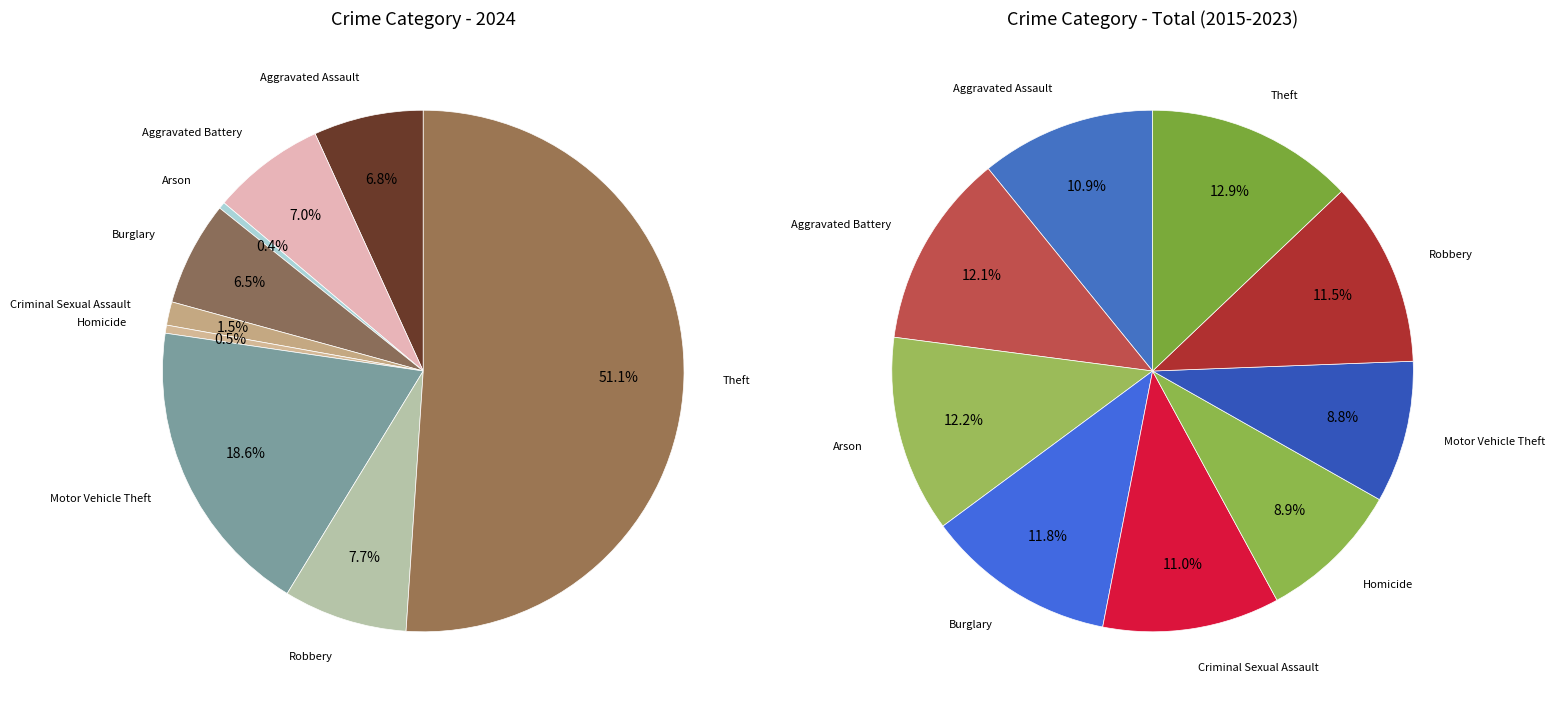

Which series has the largest range (max minus min)?

values_2024